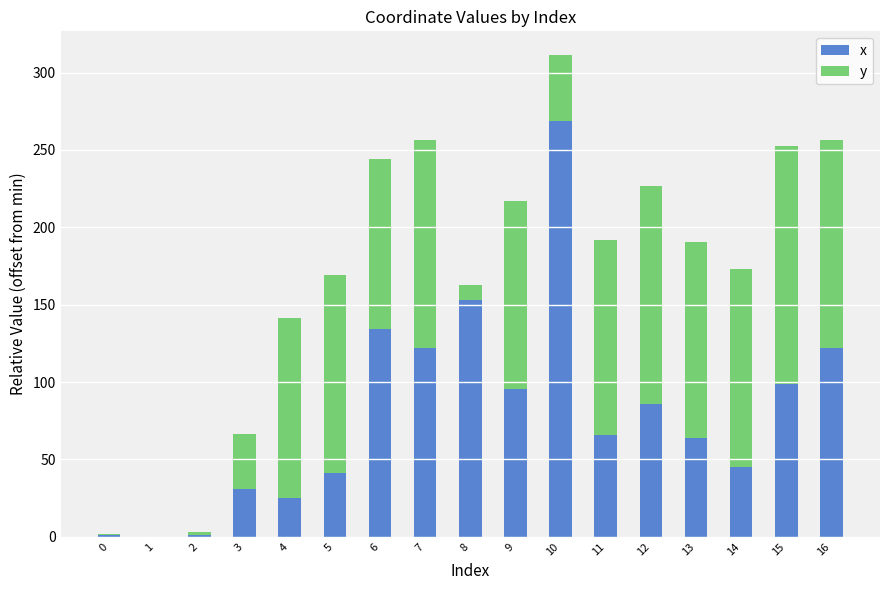

Are the bars grouped side by side (vs. stacked)?

No